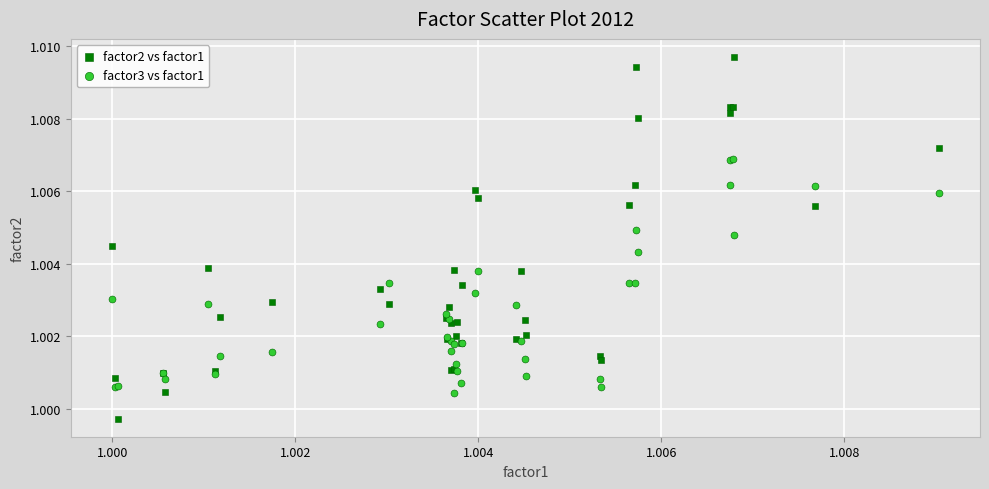

Which series reaches the minimum Y coordinate?

factor2 vs factor1